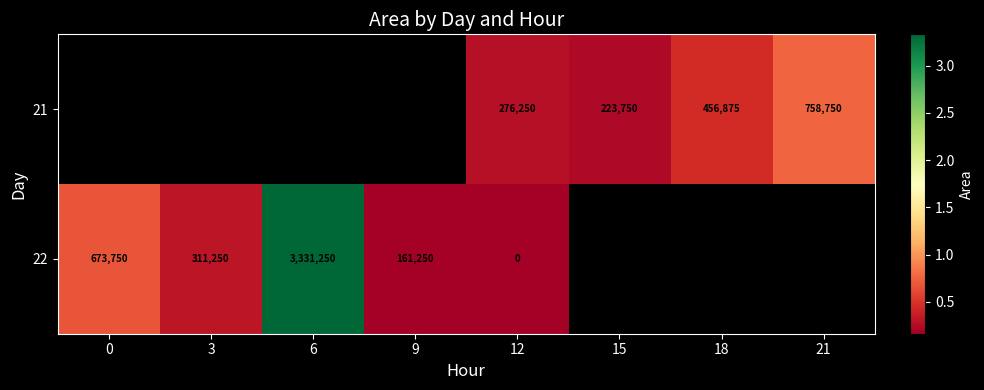

True or false: 21 has a value of 223750 at 15.

True